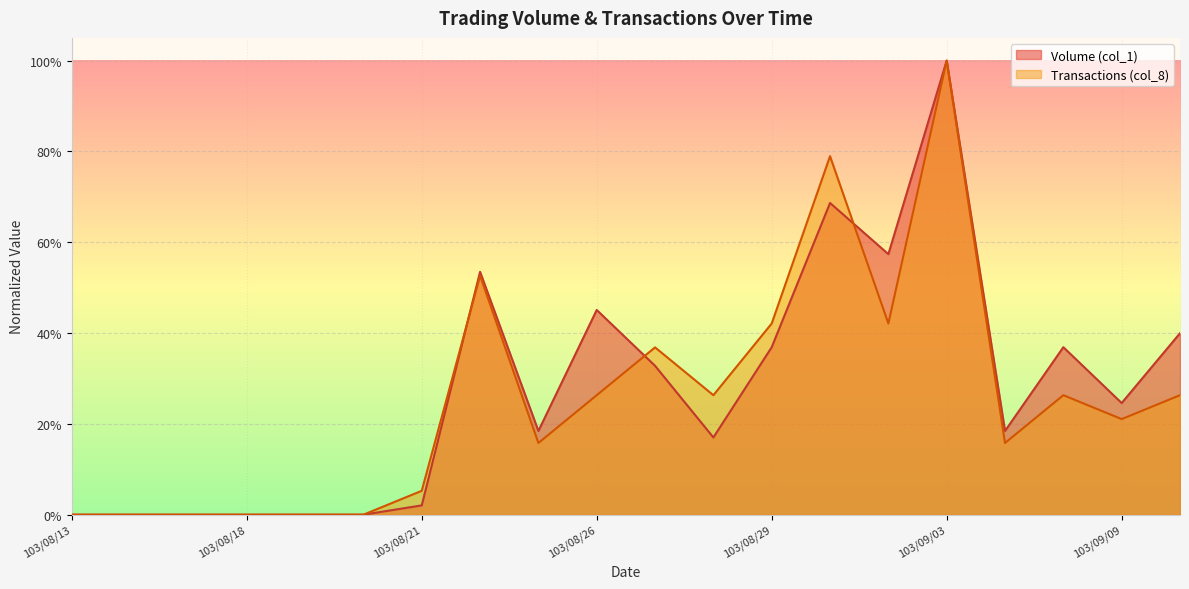

Which has a higher value, 103/08/27 or 103/08/14?

103/08/27